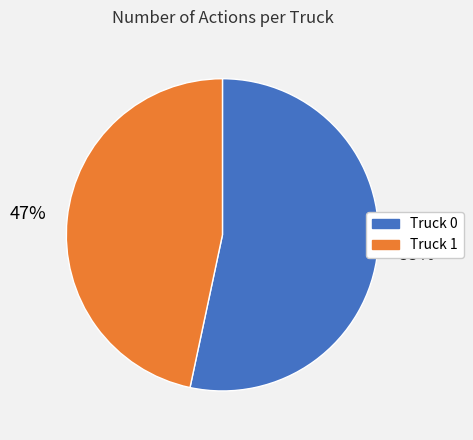

To the nearest percent, what is the combined percentage of Truck 1 and Truck 0?

100%